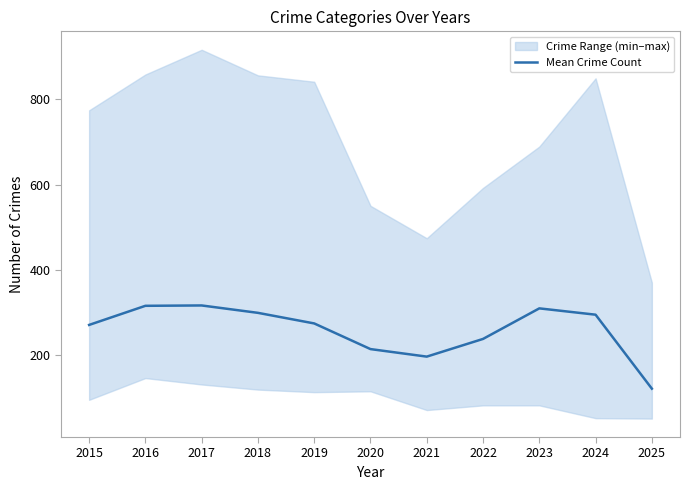

Reading right to left, what are all the values shown in this chart?

121.2	294.7	309.5	237.8	196.3	214.0	274.2	299.0	316.3	315.5	270.7